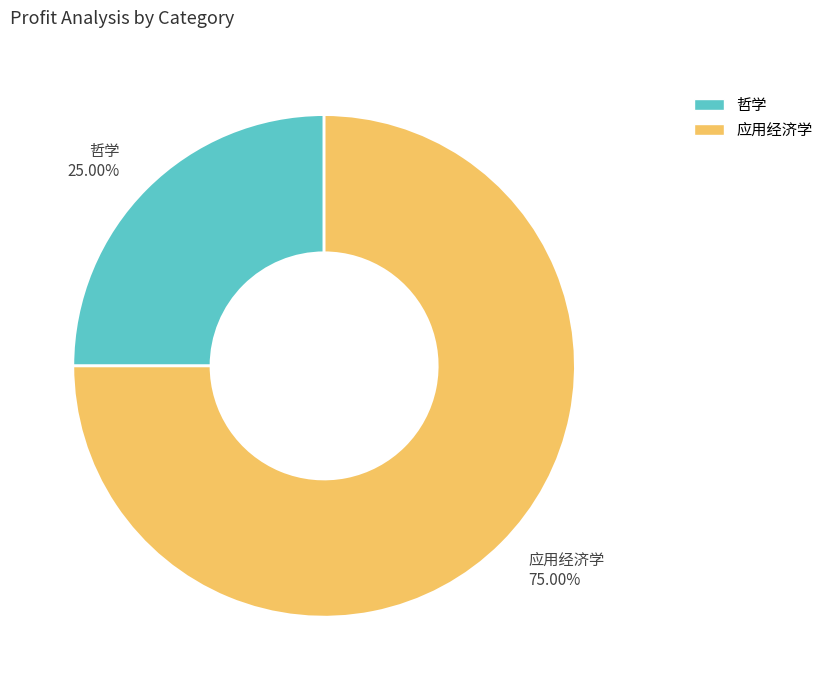

Rank the categories by value from highest to lowest.

应用经济学, 哲学